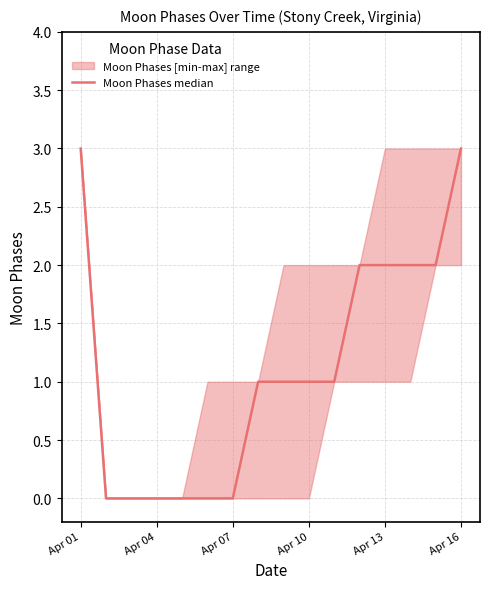

Does the chart have visible grid lines?

Yes